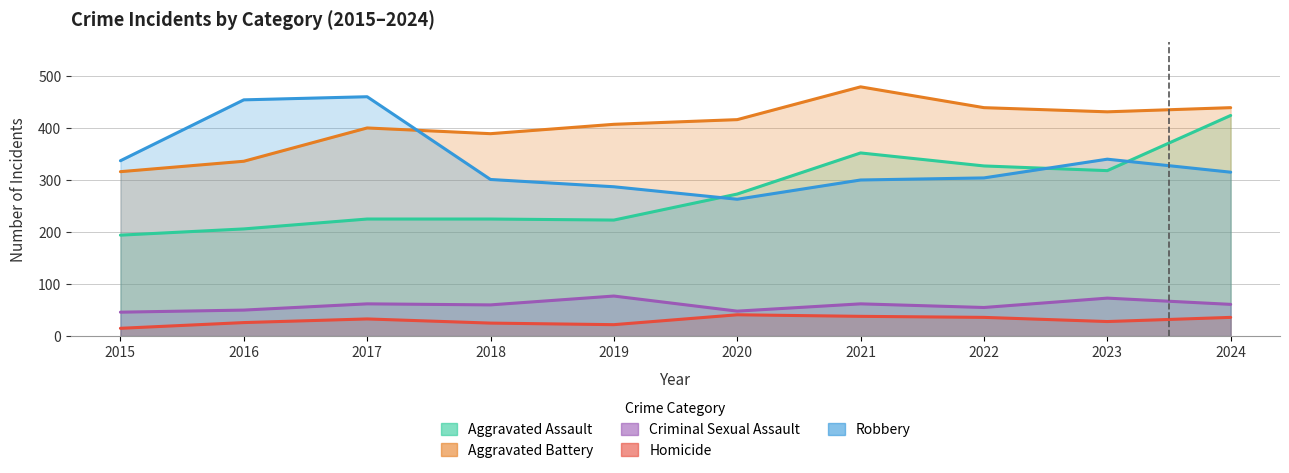

Does the chart display data point markers on the line(s)?

No